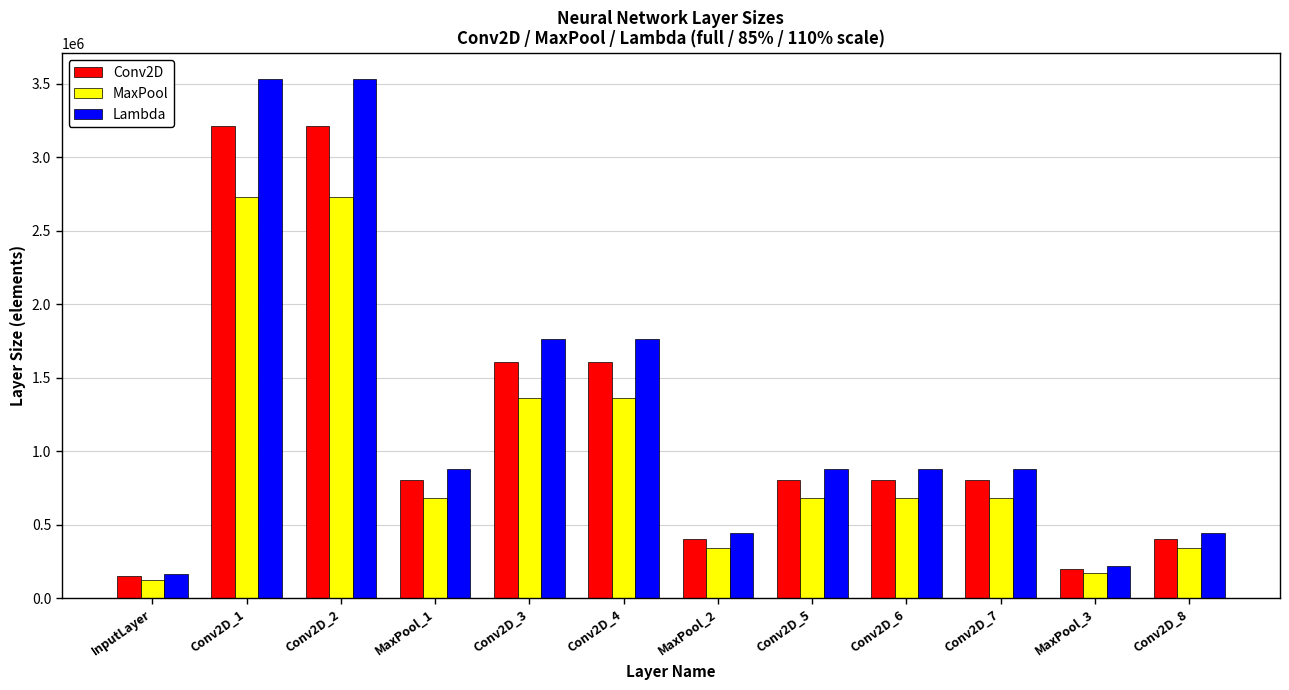

Reading left to right, what are all the values shown in this chart?

Conv2D: InputLayer=150528.0	Conv2D_1=3211264.0	Conv2D_2=3211264.0	MaxPool_1=802816.0	Conv2D_3=1605632.0	Conv2D_4=1605632.0	MaxPool_2=401408.0	Conv2D_5=802816.0	Conv2D_6=802816.0	Conv2D_7=802816.0	MaxPool_3=200704.0	Conv2D_8=401408.0
MaxPool: InputLayer=127948.8	Conv2D_1=2729574.4	Conv2D_2=2729574.4	MaxPool_1=682393.6	Conv2D_3=1364787.2	Conv2D_4=1364787.2	MaxPool_2=341196.8	Conv2D_5=682393.6	Conv2D_6=682393.6	Conv2D_7=682393.6	MaxPool_3=170598.4	Conv2D_8=341196.8
Lambda: InputLayer=165580.8	Conv2D_1=3532390.4	Conv2D_2=3532390.4	MaxPool_1=883097.6	Conv2D_3=1766195.2	Conv2D_4=1766195.2	MaxPool_2=441548.8	Conv2D_5=883097.6	Conv2D_6=883097.6	Conv2D_7=883097.6	MaxPool_3=220774.4	Conv2D_8=441548.8